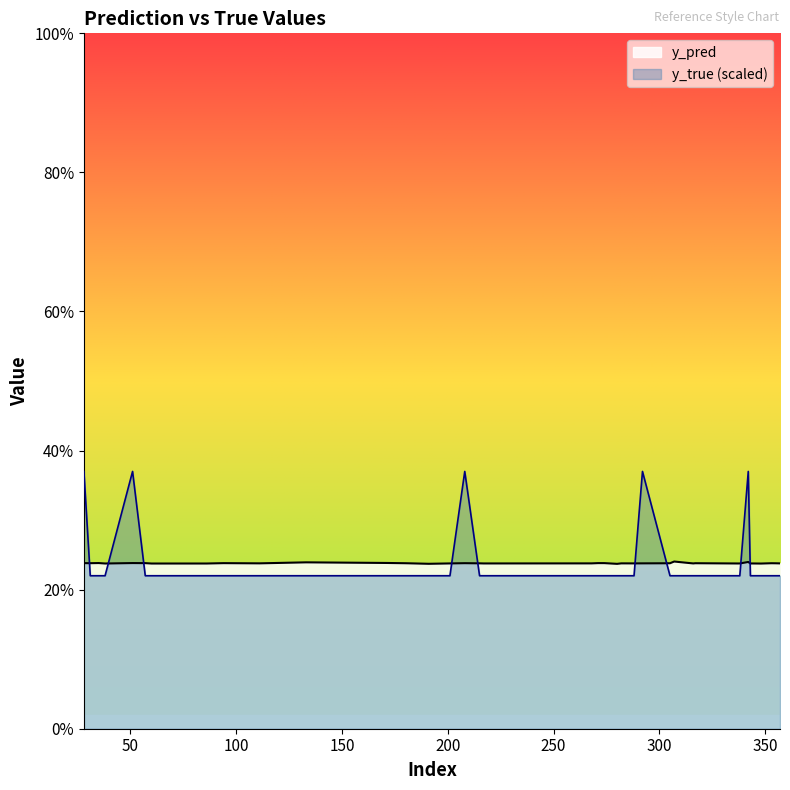

Is it true that y_true equals 0.4 at 28?

True